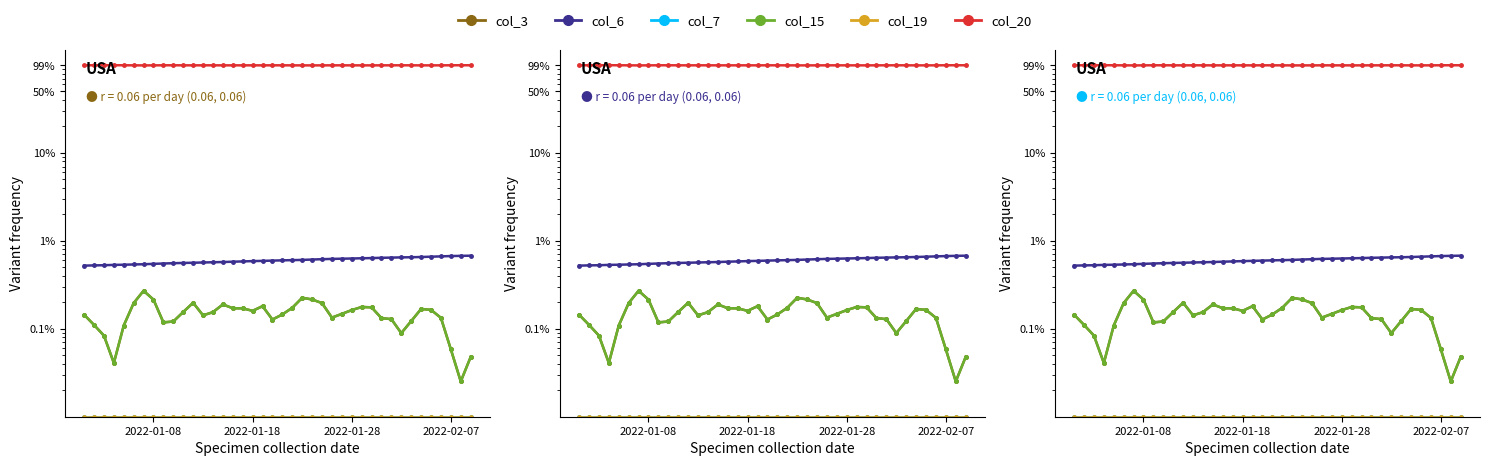

Reading right to left, what are all the values shown in this chart?

col_3: 0.0	0.0	0.0	0.0	0.0	0.0	0.0	0.0	0.0	0.0	0.0	0.0	0.0	0.0	0.0	0.0	0.0	0.0	0.0	0.0	0.0	0.0	0.0	0.0	0.0	0.0	0.0	0.0	0.0	0.0	0.0	0.0	0.0	0.0	0.0	0.0	0.0	0.0	0.0	0.0
col_6: 0.0	0.0	0.0	0.0	0.0	0.0	0.0	0.0	0.0	0.0	0.0	0.0	0.0	0.0	0.0	0.0	0.0	0.0	0.0	0.0	0.0	0.0	0.0	0.0	0.0	0.0	0.0	0.0	0.0	0.0	0.0	0.0	0.0	0.0	0.0	0.0	0.0	0.0	0.0	0.0
col_7: 0.0	0.0	0.0	0.0	0.0	0.0	0.0	0.0	0.0	0.0	0.0	0.0	0.0	0.0	0.0	0.0	0.0	0.0	0.0	0.0	0.0	0.0	0.0	0.0	0.0	0.0	0.0	0.0	0.0	0.0	0.0	0.0	0.0	0.0	0.0	0.0	0.0	0.0	0.0	0.0
col_15: 0.0	0.0	0.0	0.0	0.0	0.0	0.0	0.0	0.0	0.0	0.0	0.0	0.0	0.0	0.0	0.0	0.0	0.0	0.0	0.0	0.0	0.0	0.0	0.0	0.0	0.0	0.0	0.0	0.0	0.0	0.0	0.0	0.0	0.0	0.0	0.0	0.0	0.0	0.0	0.0
col_19: 0.0	0.0	0.0	0.0	0.0	0.0	0.0	0.0	0.0	0.0	0.0	0.0	0.0	0.0	0.0	0.0	0.0	0.0	0.0	0.0	0.0	0.0	0.0	0.0	0.0	0.0	0.0	0.0	0.0	0.0	0.0	0.0	0.0	0.0	0.0	0.0	0.0	0.0	0.0	0.0
col_20: 1.0	1.0	1.0	1.0	1.0	1.0	1.0	1.0	1.0	1.0	1.0	1.0	1.0	1.0	1.0	1.0	1.0	1.0	1.0	1.0	1.0	1.0	1.0	1.0	1.0	1.0	1.0	1.0	1.0	1.0	1.0	1.0	1.0	1.0	1.0	1.0	1.0	1.0	1.0	1.0